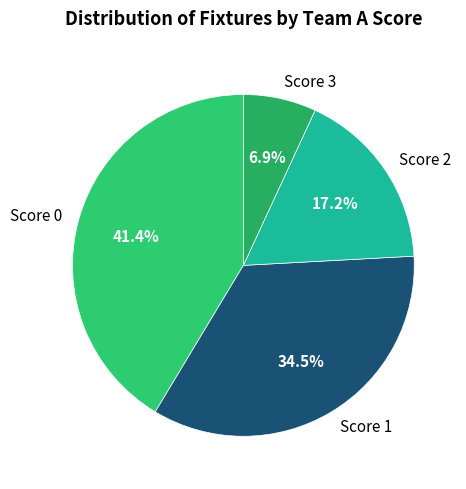

Do Score 2 and Score 1 together represent more than half of the pie?

Yes